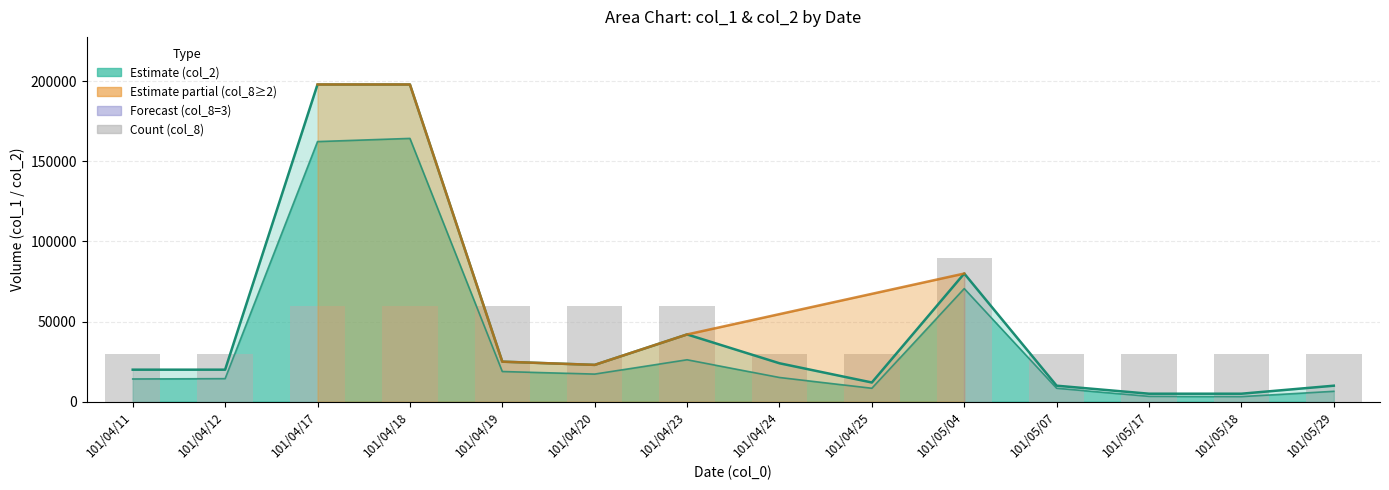

What is the value of the col_2 (Estimate lower) bar at the 14th from the left?

6500